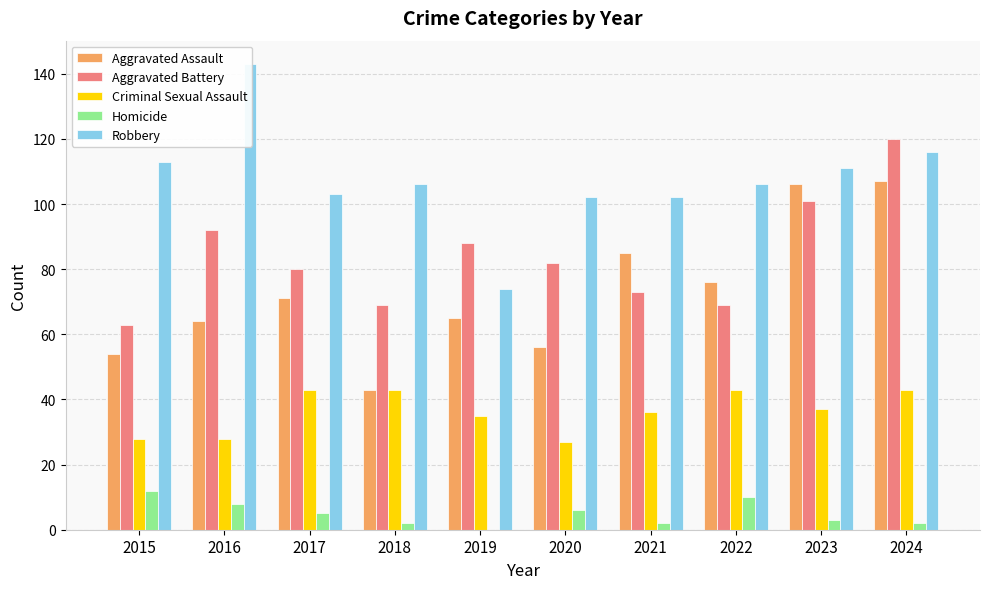

Reading right to left, extract all data points from this chart.

Aggravated Assault: 2024=107	2023=106	2022=76	2021=85	2020=56	2019=65	2018=43	2017=71	2016=64	2015=54
Aggravated Battery: 2024=120	2023=101	2022=69	2021=73	2020=82	2019=88	2018=69	2017=80	2016=92	2015=63
Criminal Sexual Assault: 2024=43	2023=37	2022=43	2021=36	2020=27	2019=35	2018=43	2017=43	2016=28	2015=28
Homicide: 2024=2	2023=3	2022=10	2021=2	2020=6	2019=0	2018=2	2017=5	2016=8	2015=12
Robbery: 2024=116	2023=111	2022=106	2021=102	2020=102	2019=74	2018=106	2017=103	2016=143	2015=113